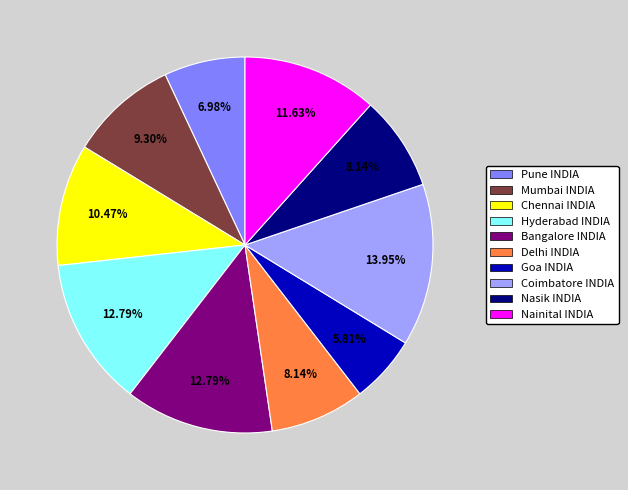

Is it true that Nainital INDIA is 1% of the pie?

False